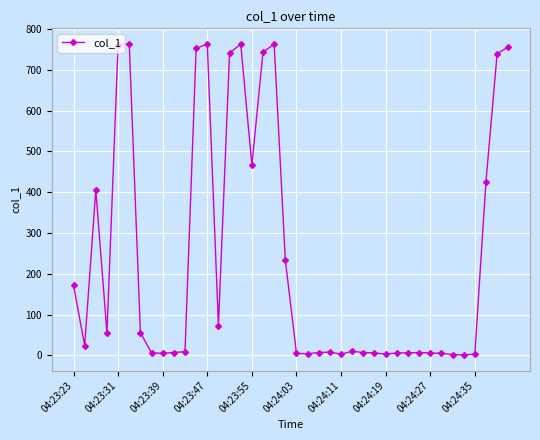

True or false: the data has more than 0 interior local peaks.

True